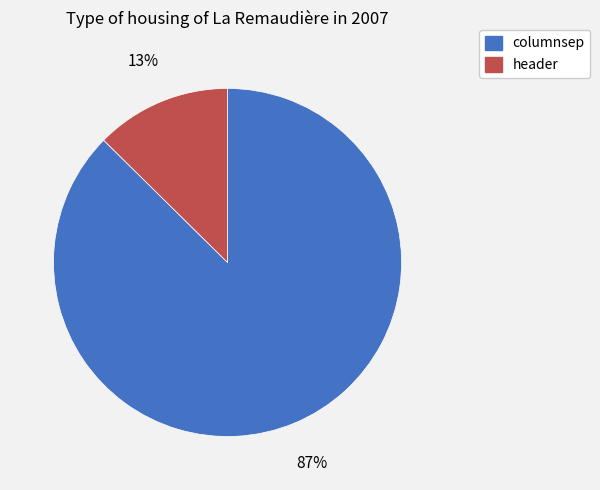

What is the majority slice?

columnsep